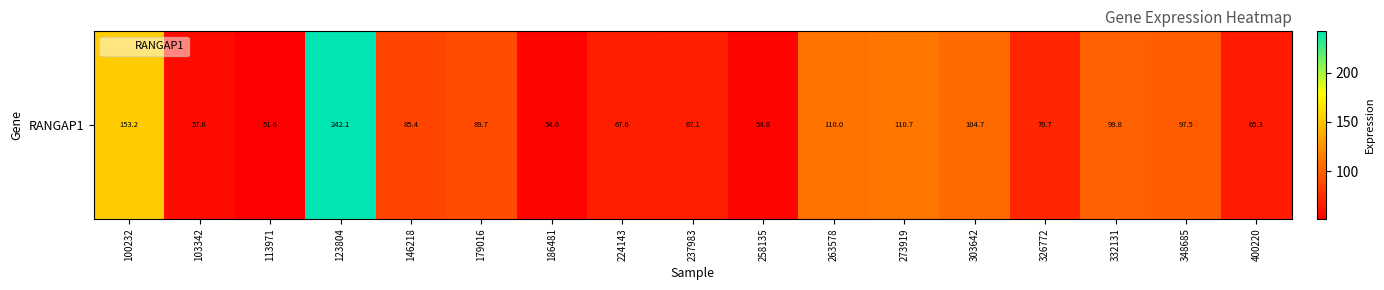

Approximately how many times larger is the value at 263578 compared to 332131?

1.1